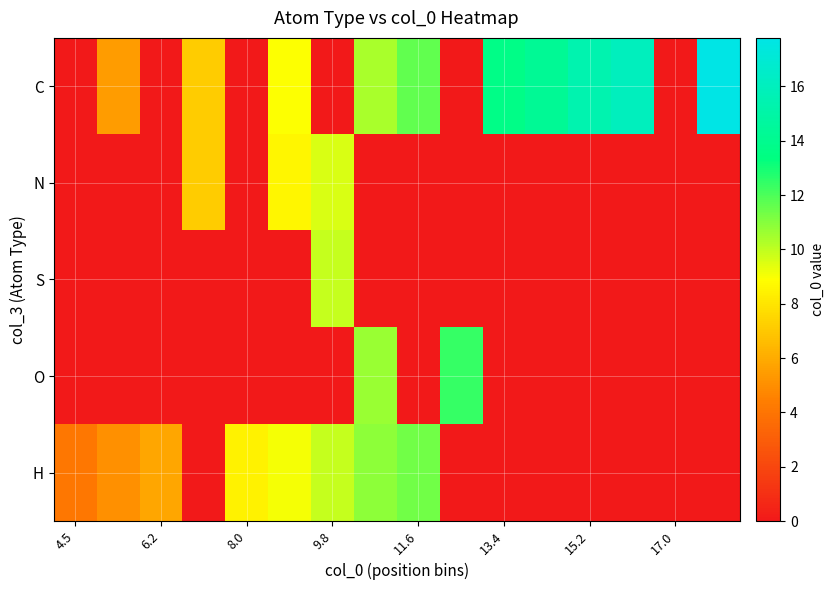

At how many categories does at least one series exceed 9?

10